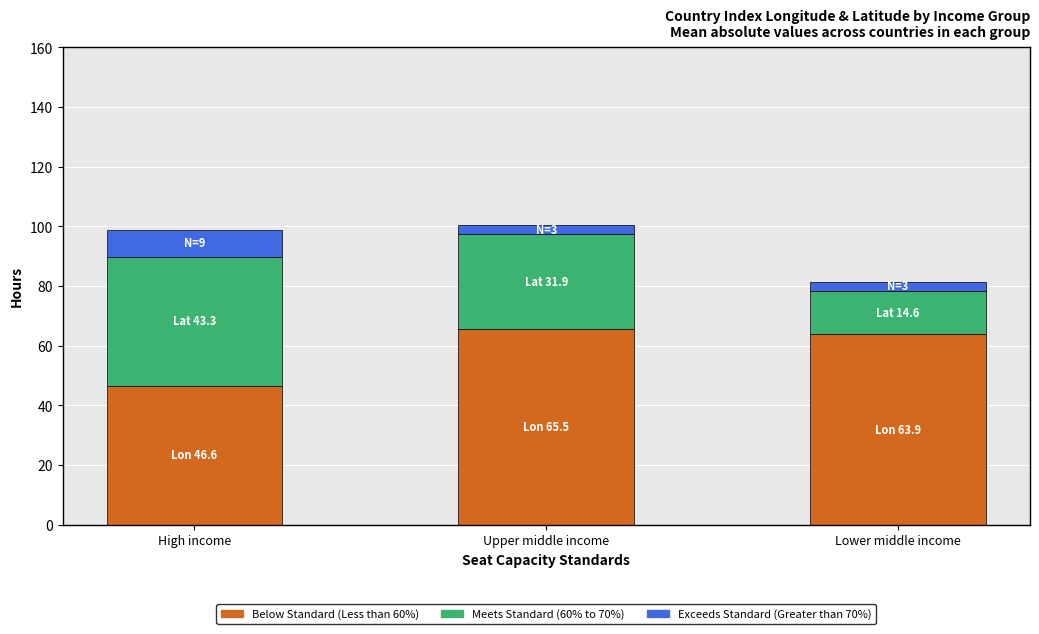

How many bars are there in total?

3